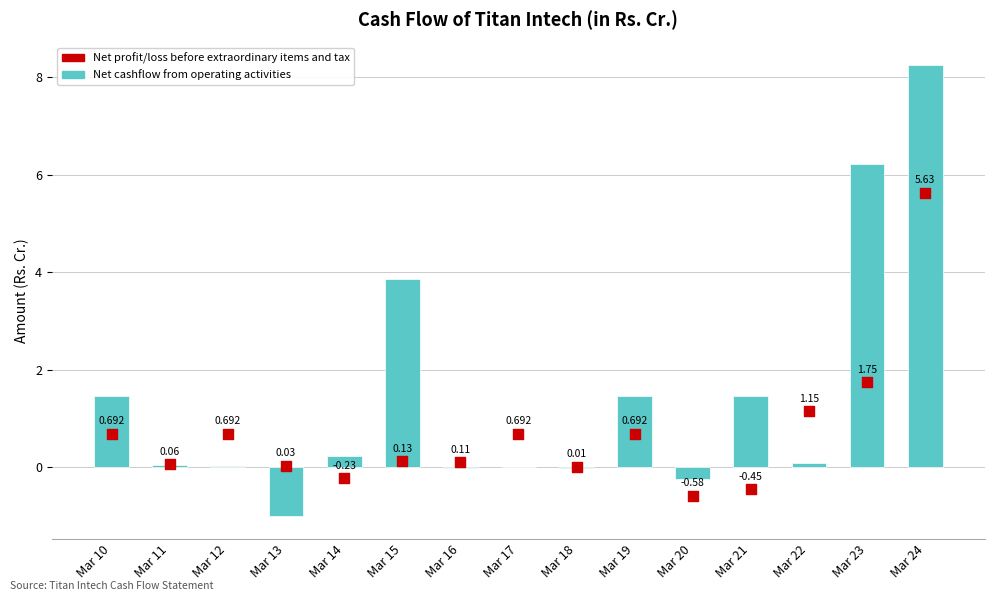

What are all the series names shown in the legend?

Net cashflow from operating activities, Net profit/loss before extraordinary items and tax